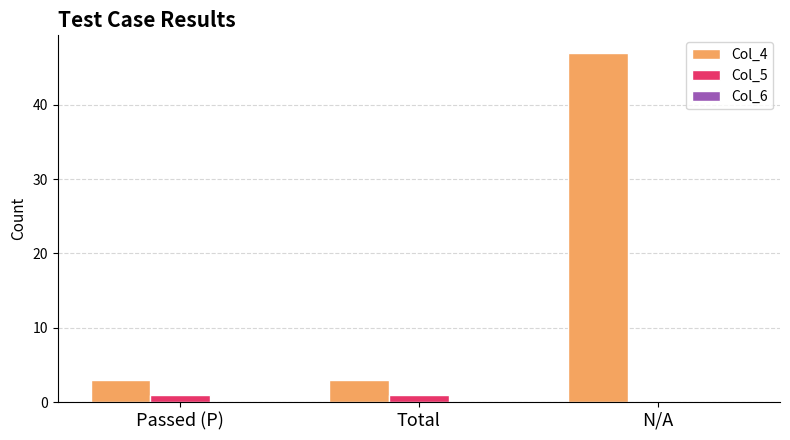

Which category has the highest value across all series?

N/A